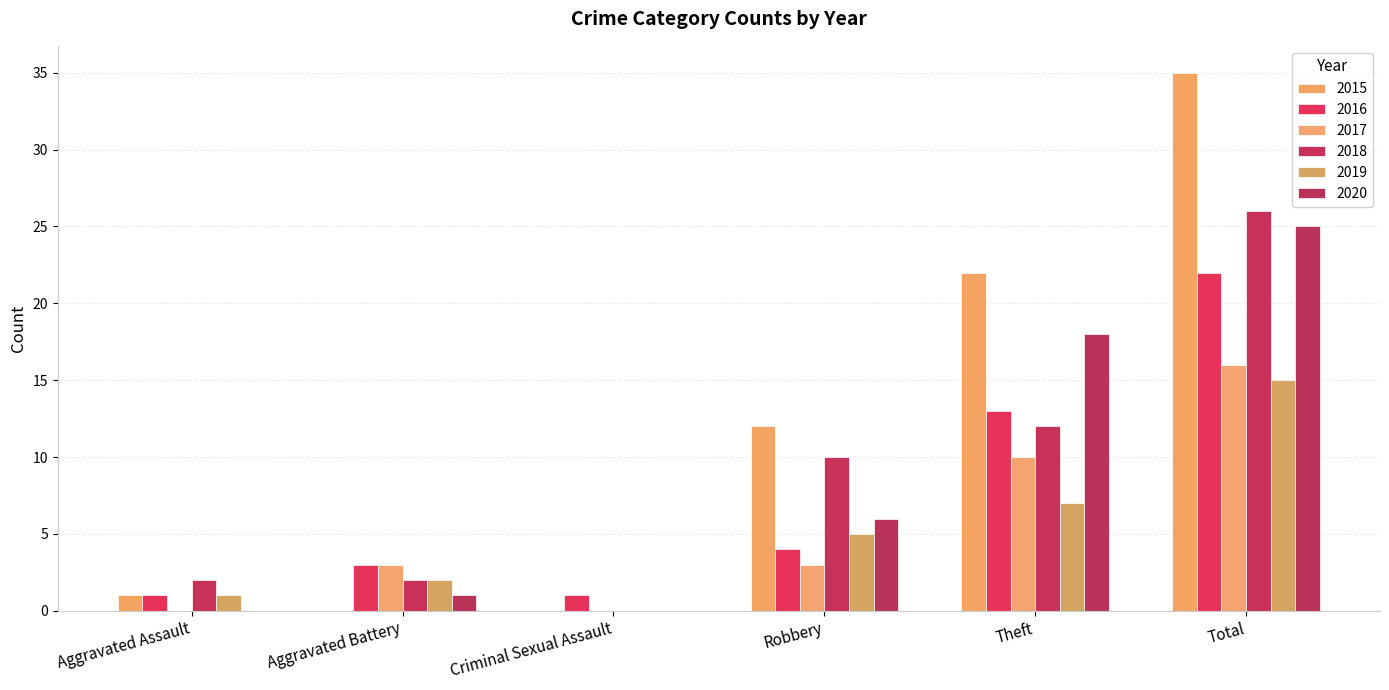

At which label does 2019 reach its minimum?

Criminal Sexual Assault